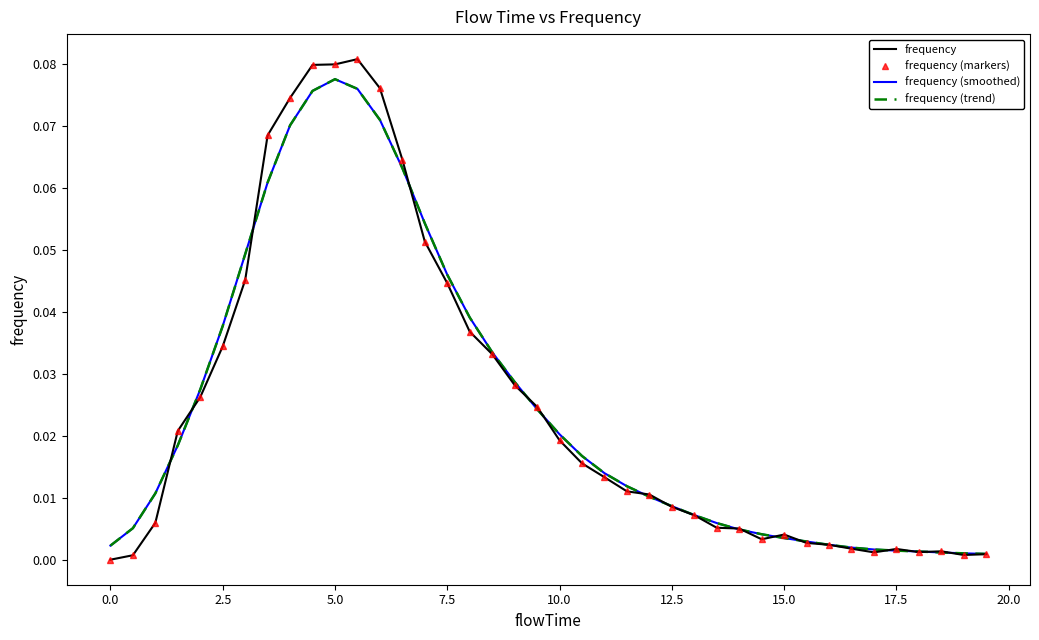

How many lines are shown in the chart?

4